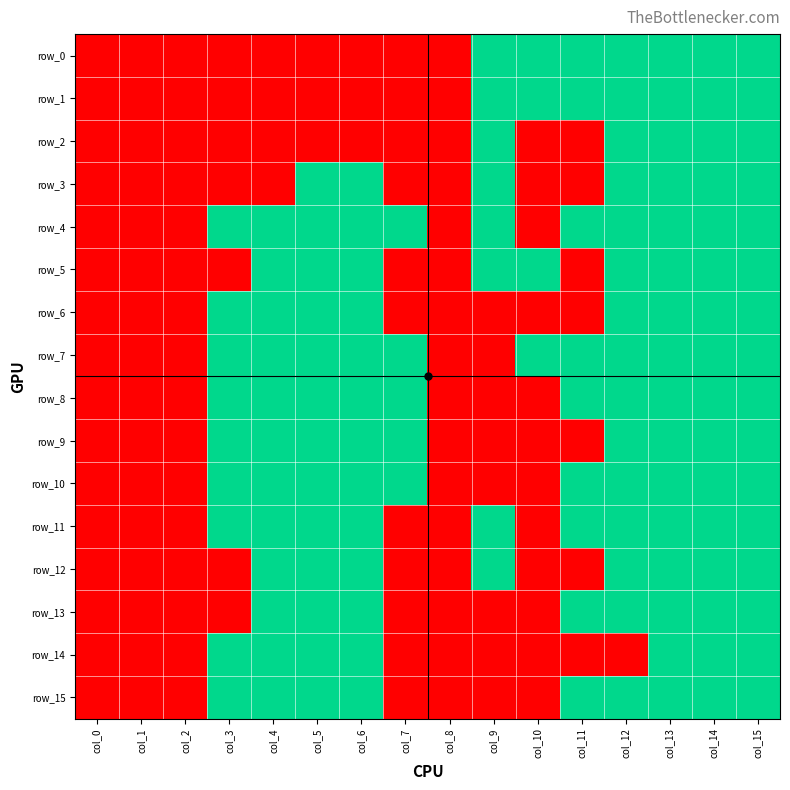

At which label does row_1 reach its peak?

col_9